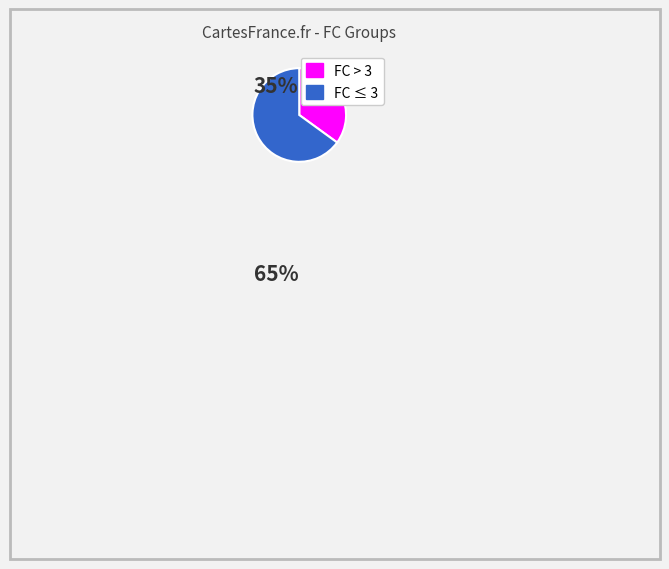

Is there a majority slice in this chart?

Yes